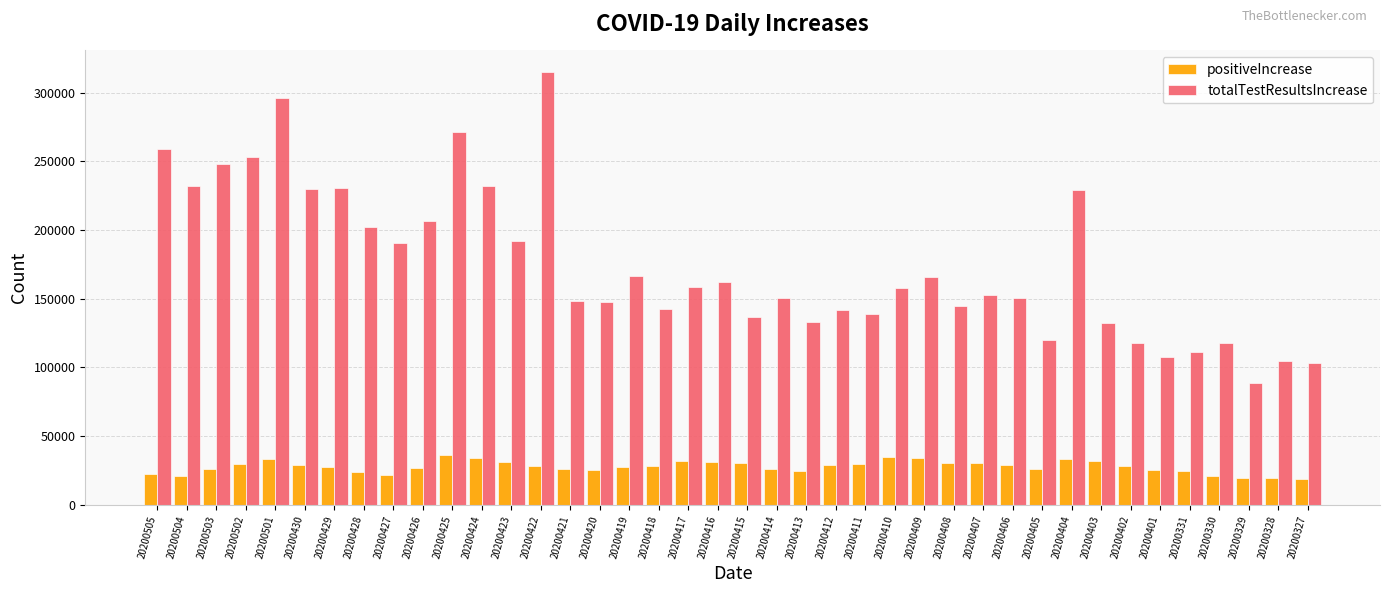

Is it true that positiveIncrease equals 25179 at 20200401?

True